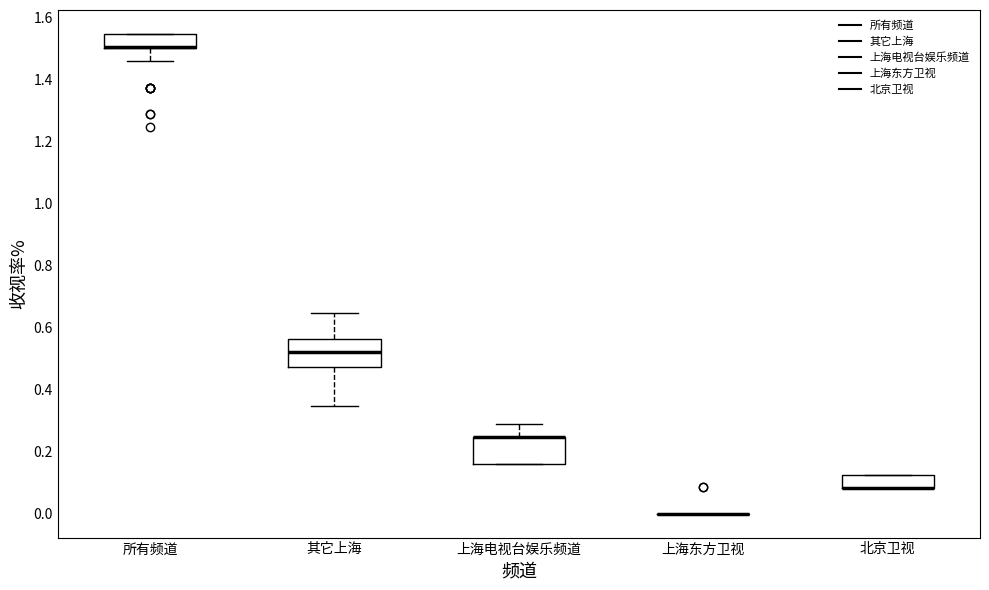

Reading left to right, read every box against the y-axis: the position of its median line, the range the box covers, and the ends of its whiskers. The values are not printed on the chart, so give them approximately, as read against the axis.

所有频道: median 1.50 (drawn on the box's lower edge), box 1.50 to 1.54, whiskers 1.46 to 1.54
其它上海: median 0.52, box 0.48 to 0.56, whiskers 0.34 to 0.64
上海电视台娱乐频道: median 0.24 (drawn on the box's upper edge), box 0.16 to 0.24, whiskers 0.16 to 0.28
上海东方卫视: box collapsed to a line at 0.00, whiskers 0.00 to 0.00
北京卫视: median 0.08 (drawn on the box's lower edge), box 0.08 to 0.12, whiskers 0.08 to 0.12